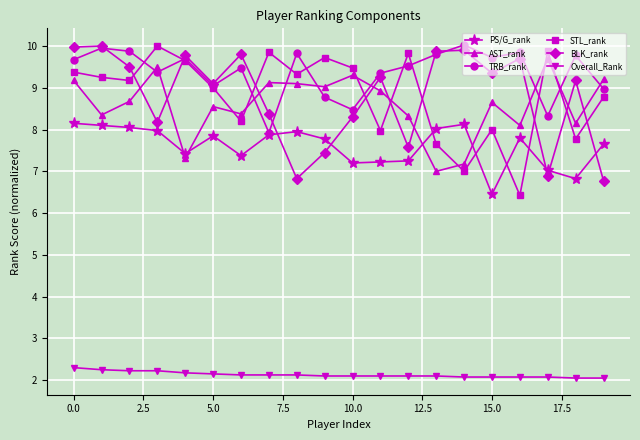

What is the value of the AST_rank point at the 20th from the left?

9.2